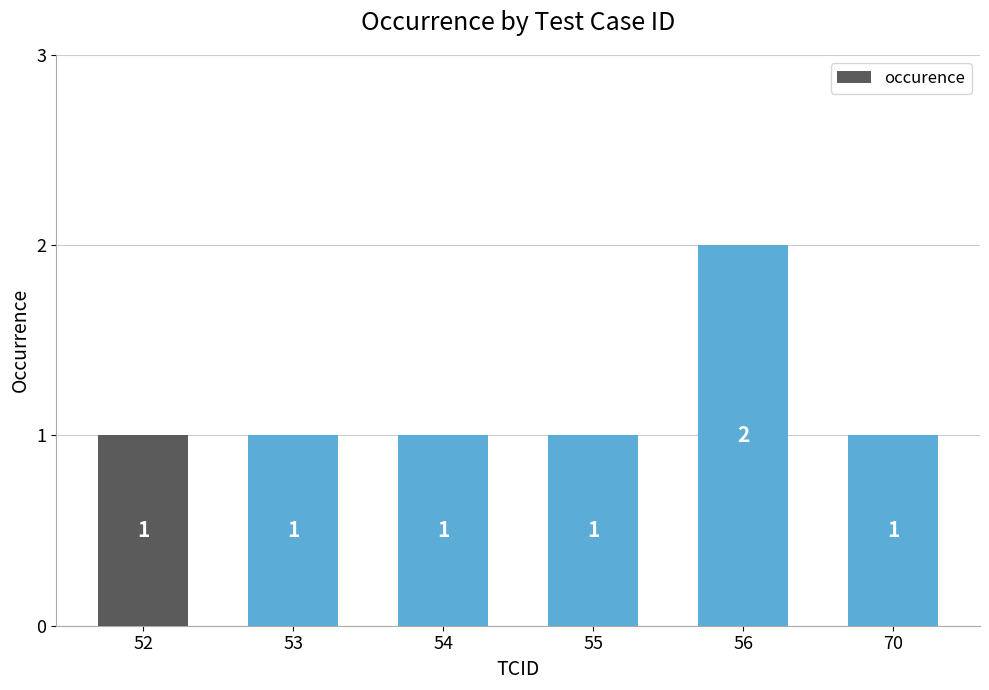

Approximately how many times larger is the value at 70 compared to 54?

1.0